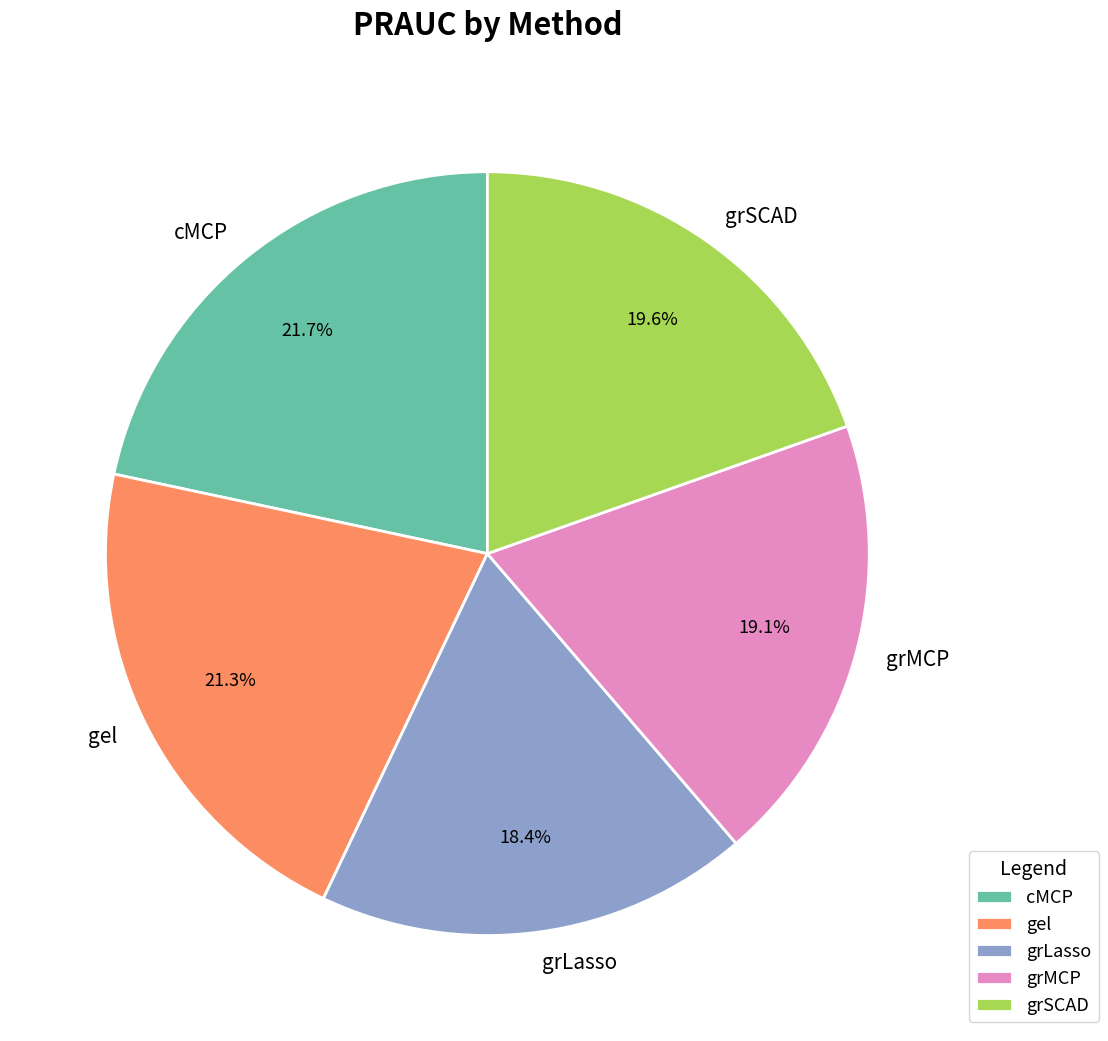

Does any single category account for the majority?

No